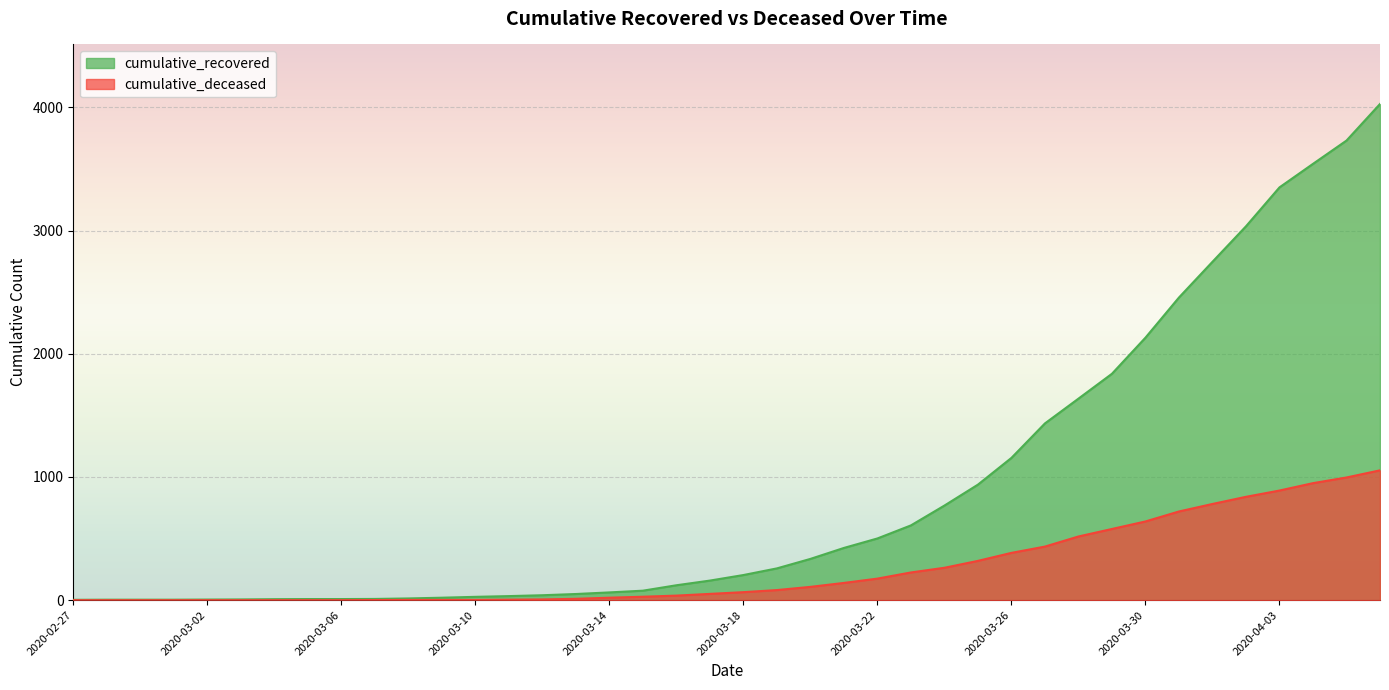

What is the average value of the cumulative_recovered series?

895